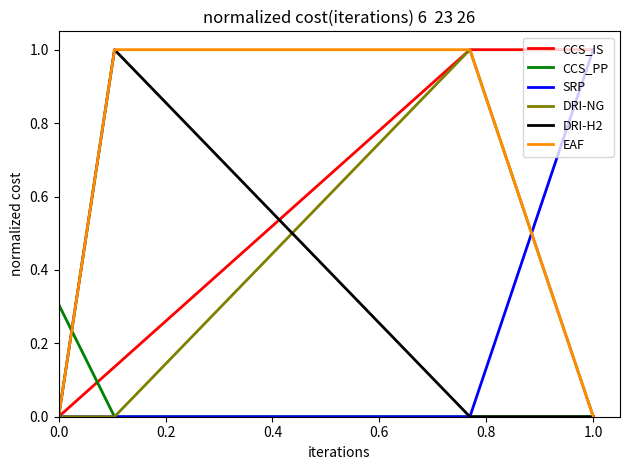

What are all the series names shown in the legend?

CCS_IS, CCS_PP, SRP, DRI-NG, DRI-H2, EAF